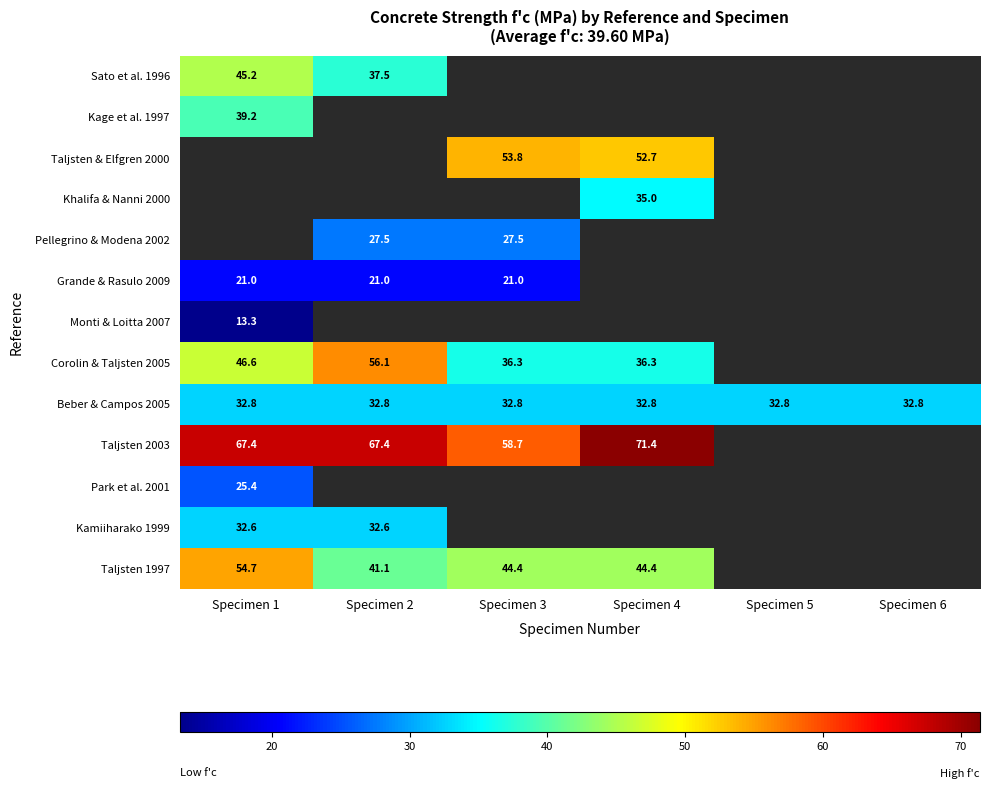

The Beber & Campos 2005 series shows 32.8 at Specimen 2. True or false?

True